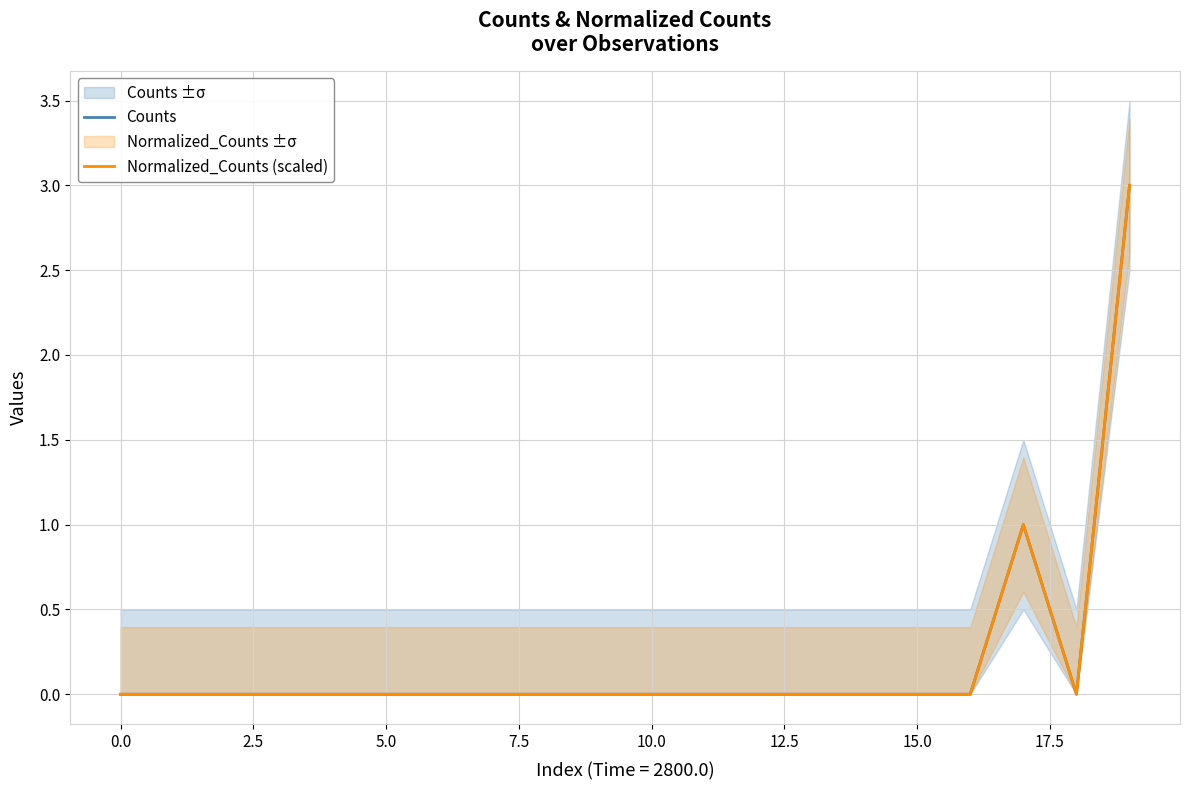

What are all the series names shown in the legend?

Counts, Normalized_Counts (scaled)